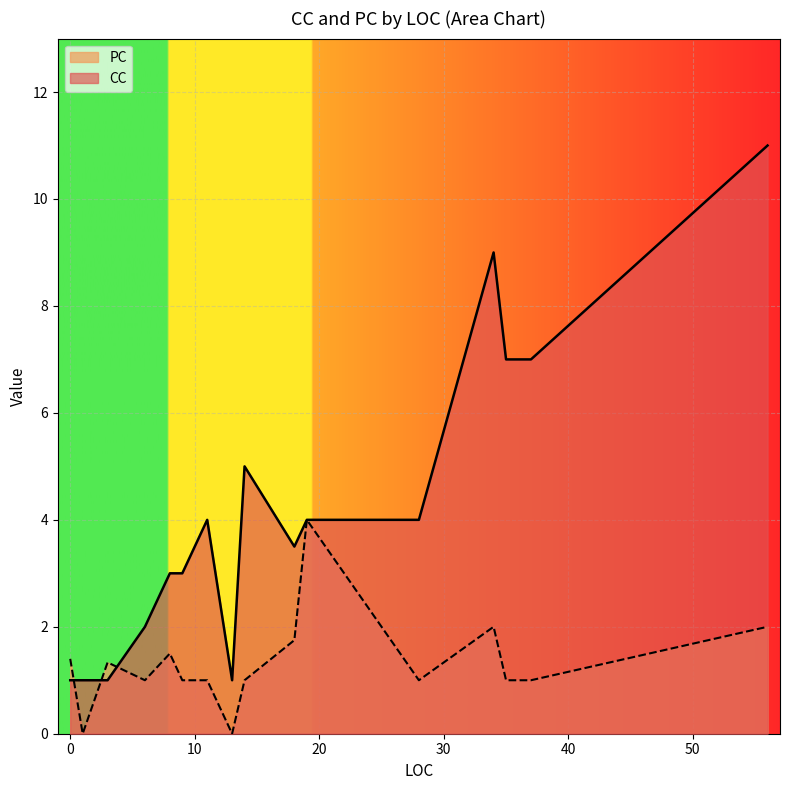

Rank the series by their maximum value, from highest to lowest.

CC, PC